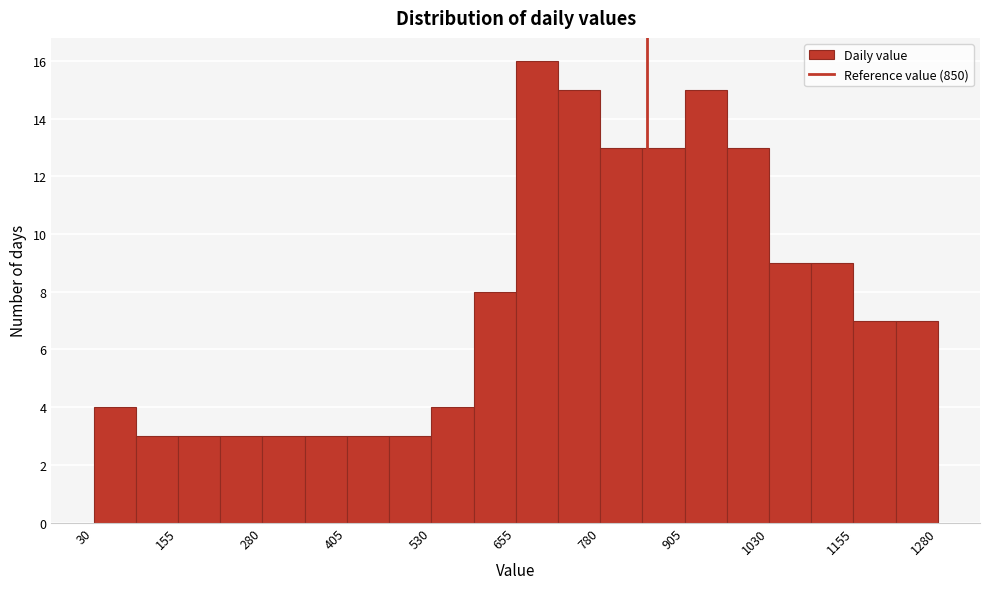

Around what value on the x-axis is the tallest bar? Give the approximate position of its centre, as read against the axis.

680